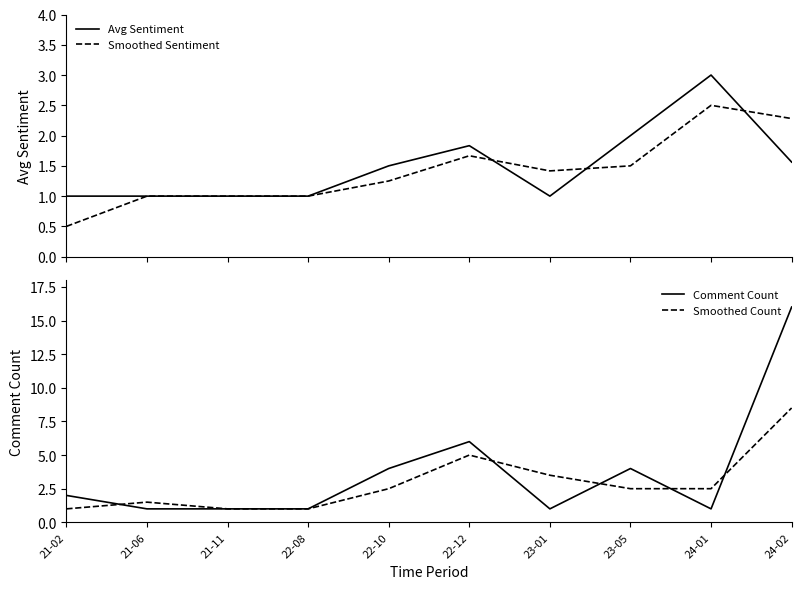

Which series changed the most between 22-12 and 23-05?

Smoothed Count